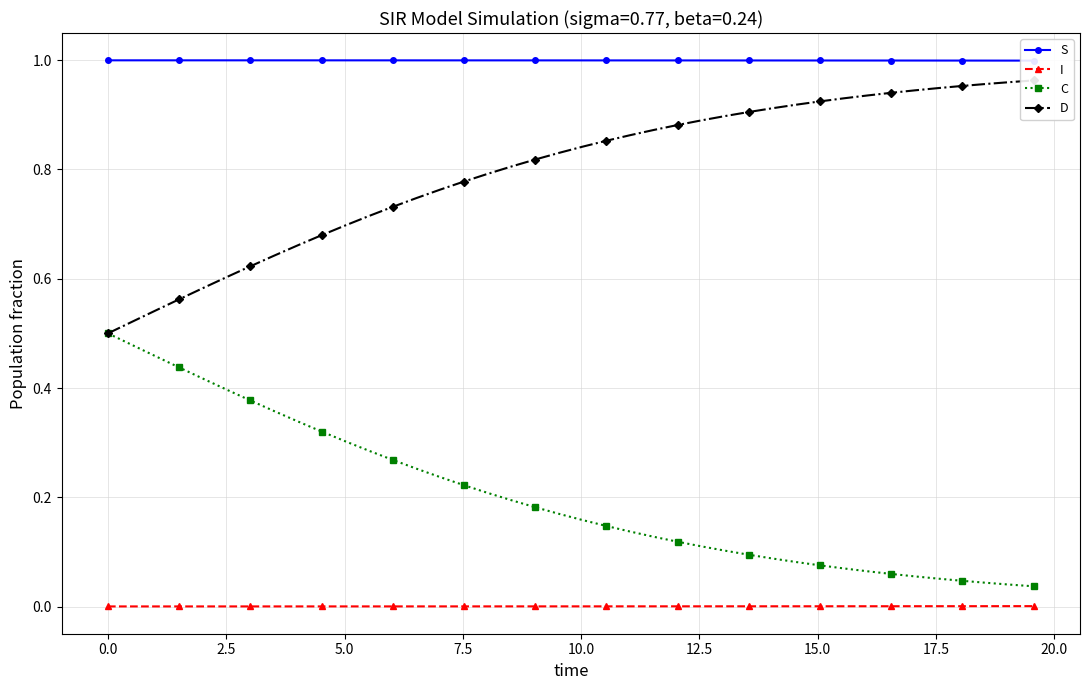

True or false: I and C intersect in this chart.

False